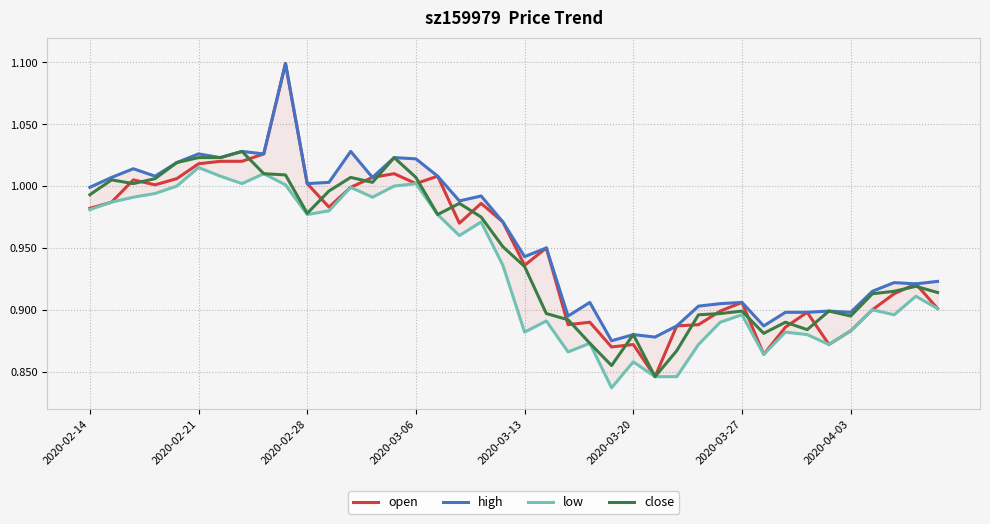

What are all the series names shown in the legend?

open, high, low, close